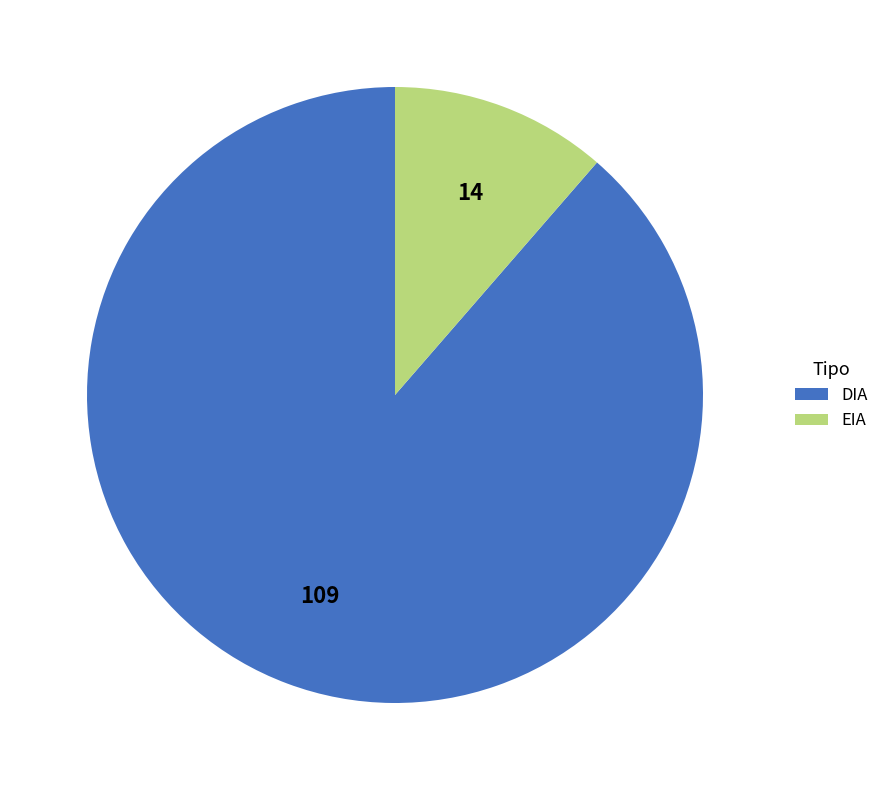

Does any single category account for the majority?

Yes